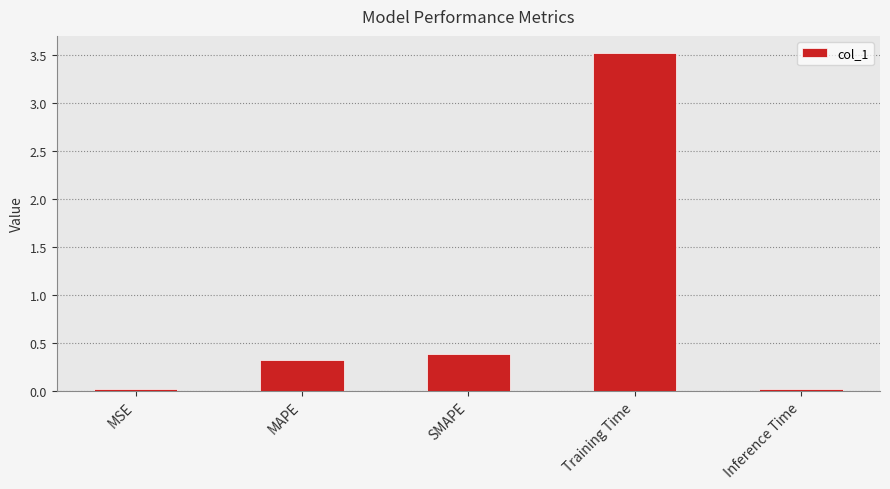

What is the difference between the second highest and minimum values?

0.4